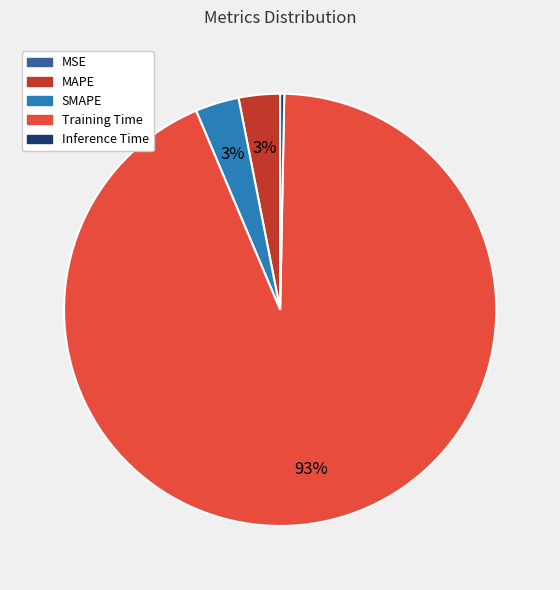

Between Training Time and SMAPE, which is larger?

Training Time